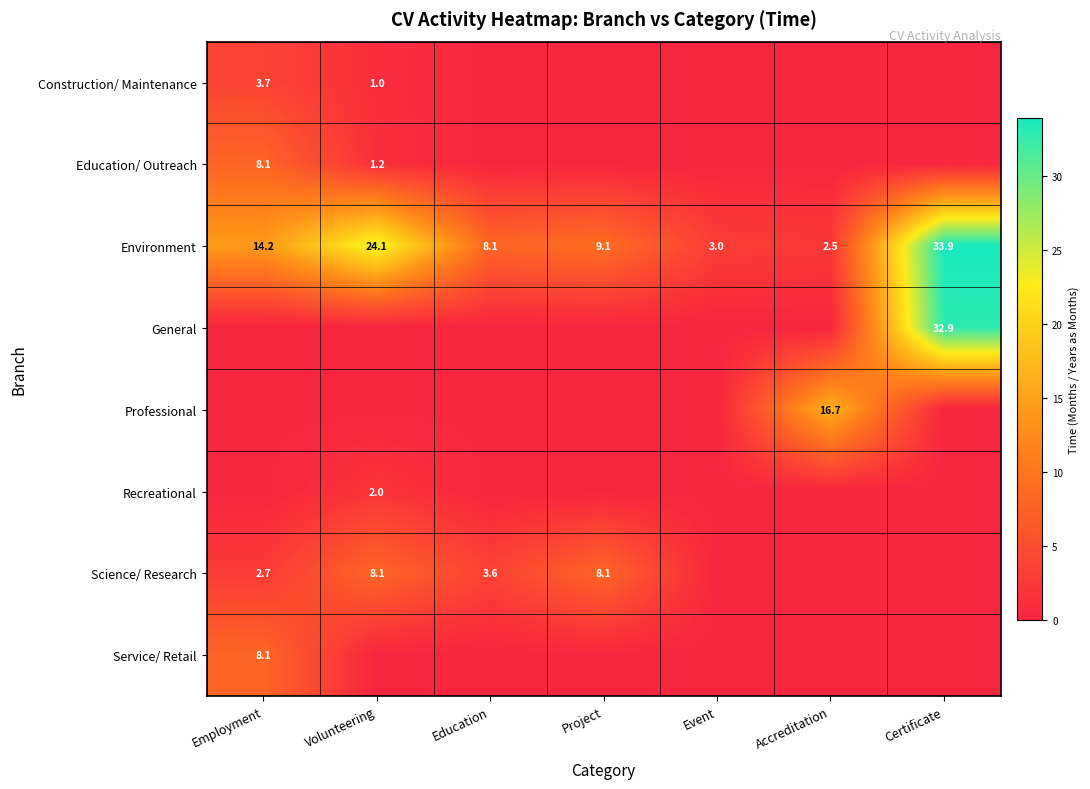

Count the number of categories in the chart.

7